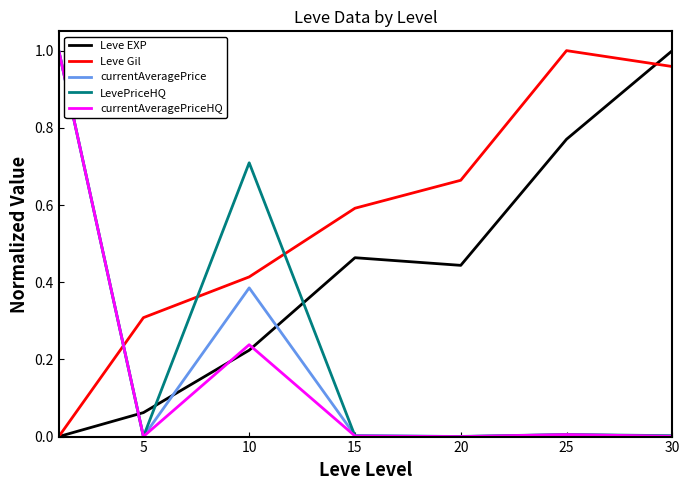

In currentAveragePrice, how many points are lower than both neighbors (excluding endpoints)?

2